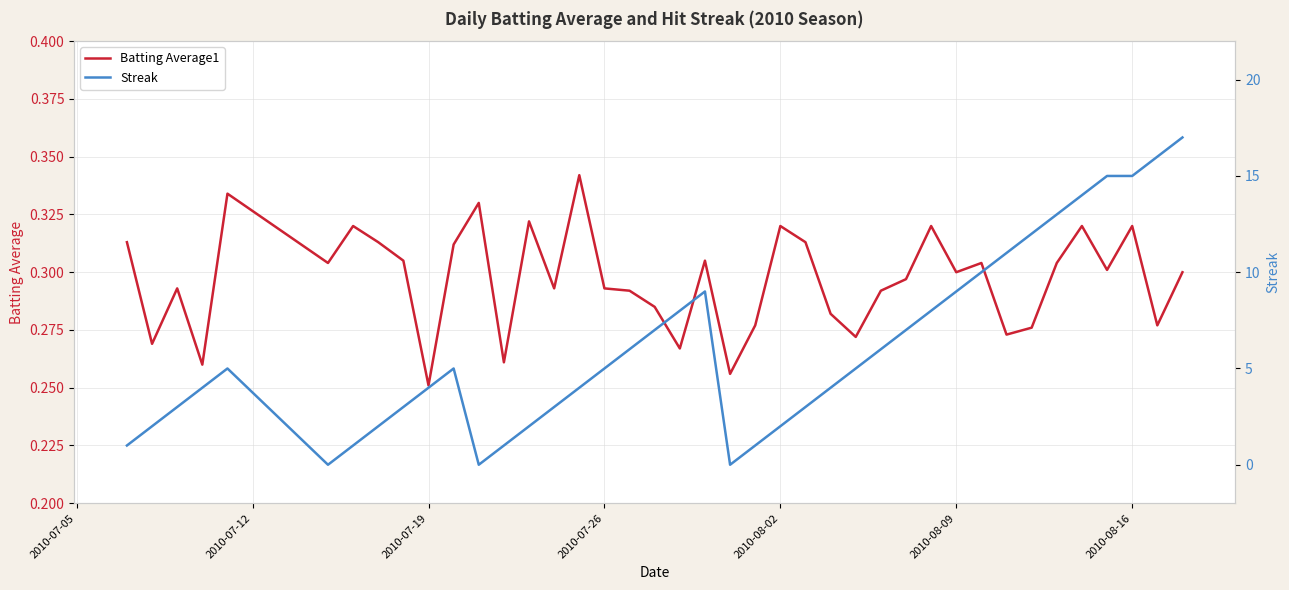

The value of Batting Average1 at 2010-07-26 is 0.1. True or false?

False